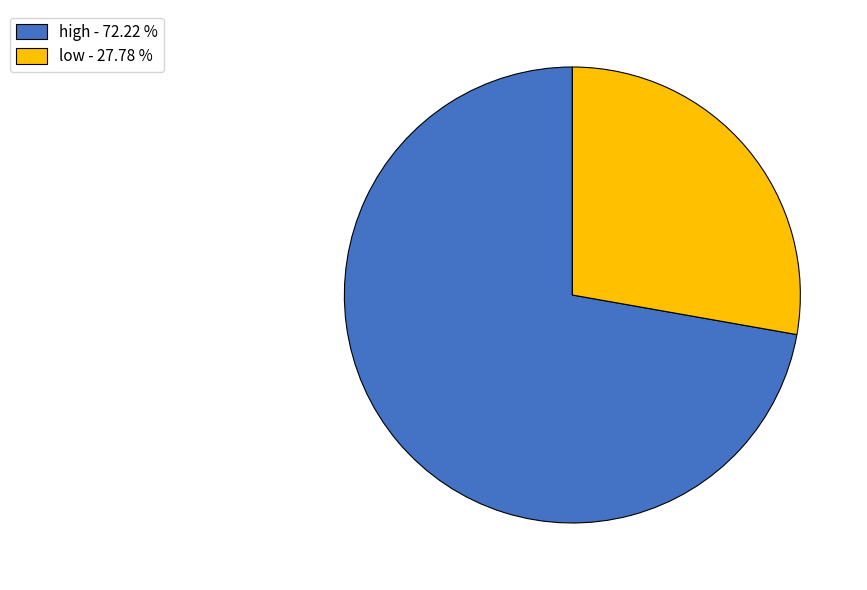

How many segments does this pie chart have?

2